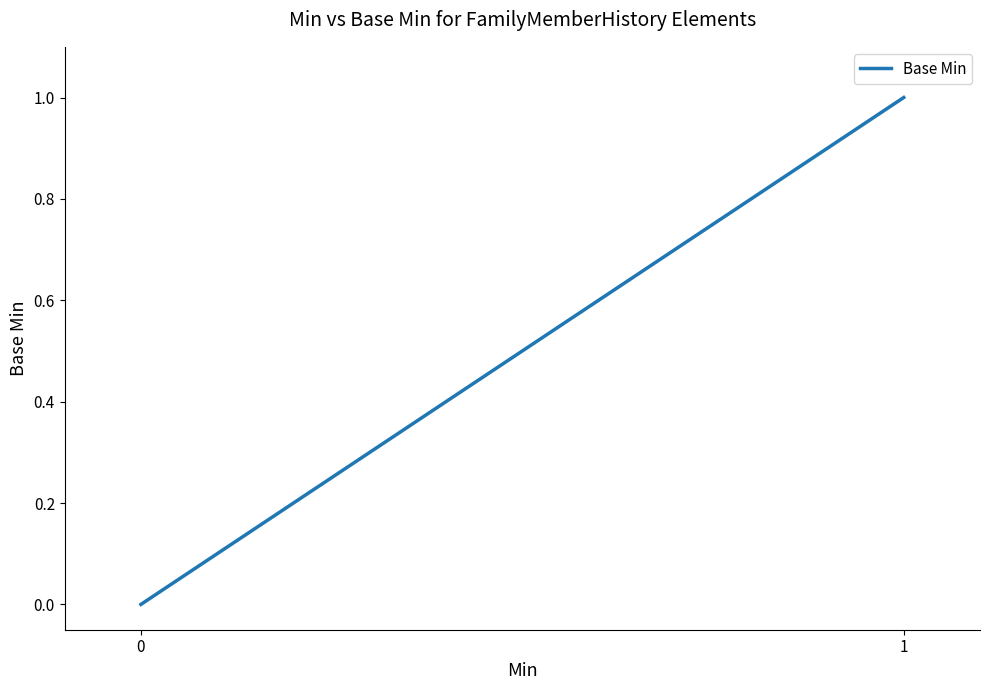

List the labels in order of value, largest first.

1, 0